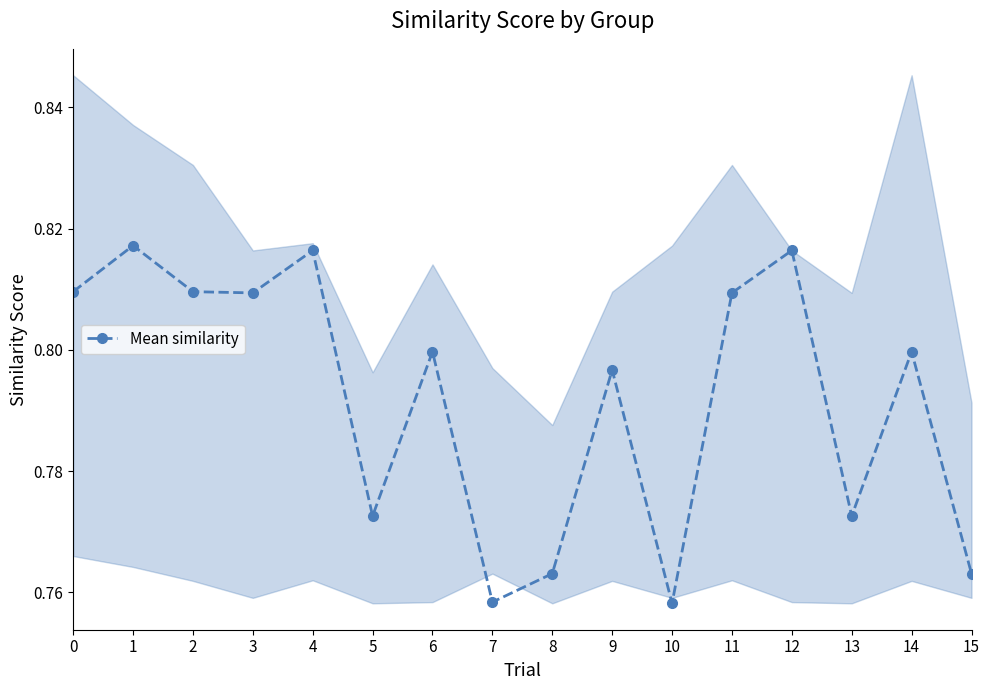

True or false: there are more than 0 points higher than both neighbors.

True